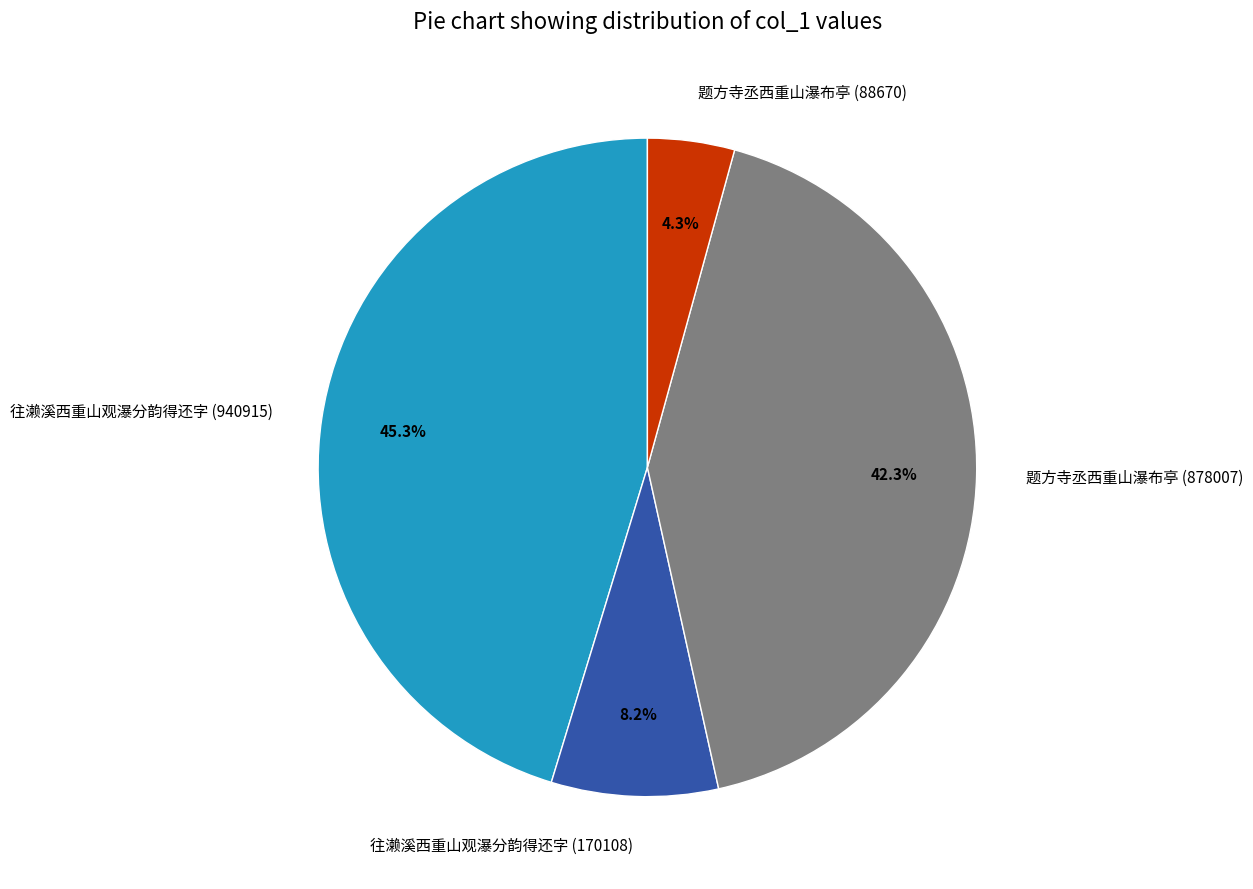

Is 往濑溪西重山观瀑分韵得还字 (170108) the majority of the pie?

No